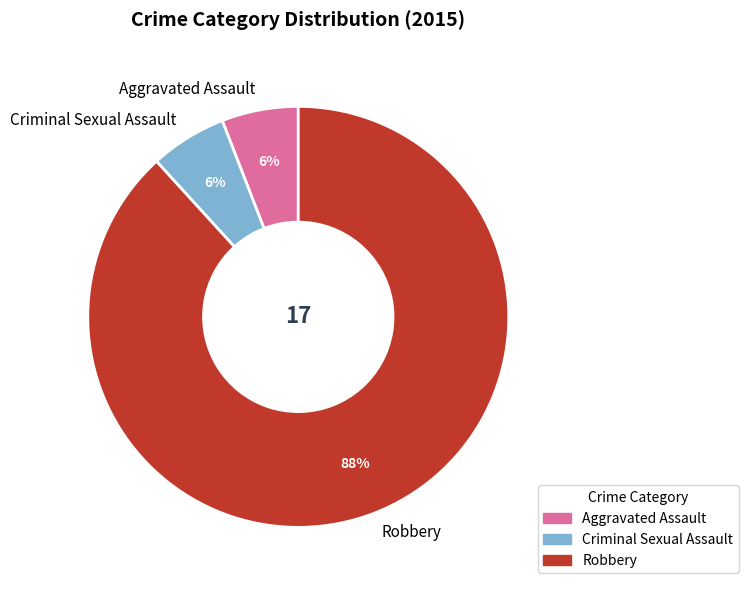

Between Aggravated Assault and Robbery, which is larger?

Robbery